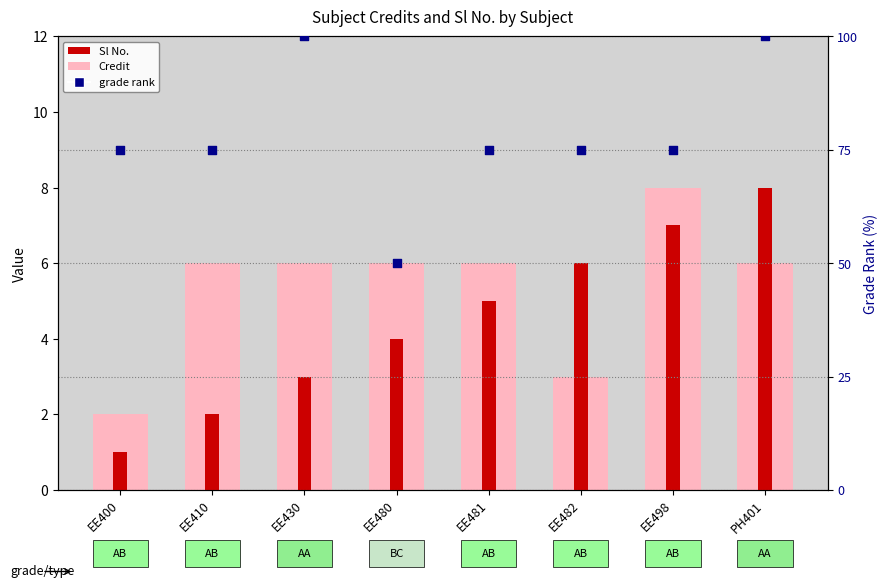

At which category is the sum across all series the highest?

PH401